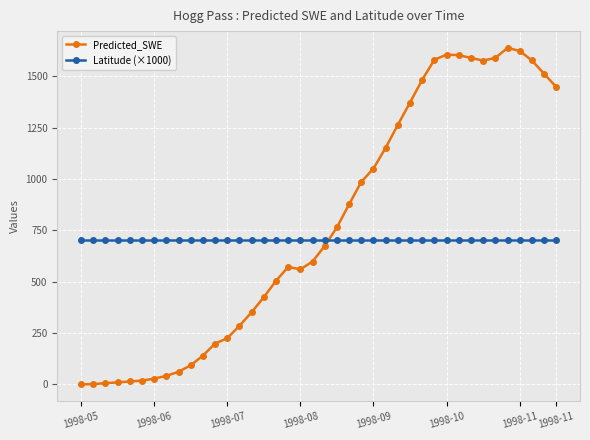

List the series in order of their overall mean, highest first.

Predicted_SWE, Latitude (×1000)